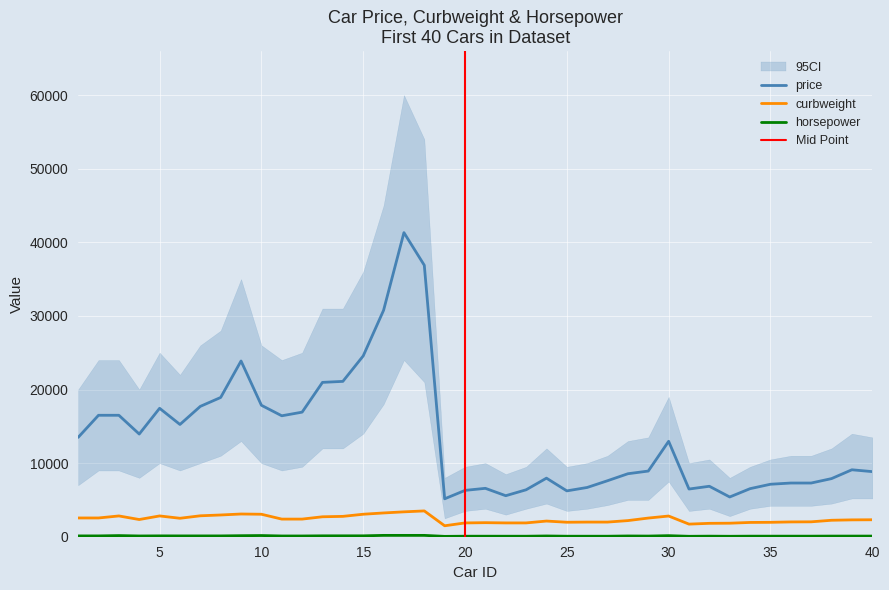

What value does the curbweight series have at 8, to the nearest 10?

2950